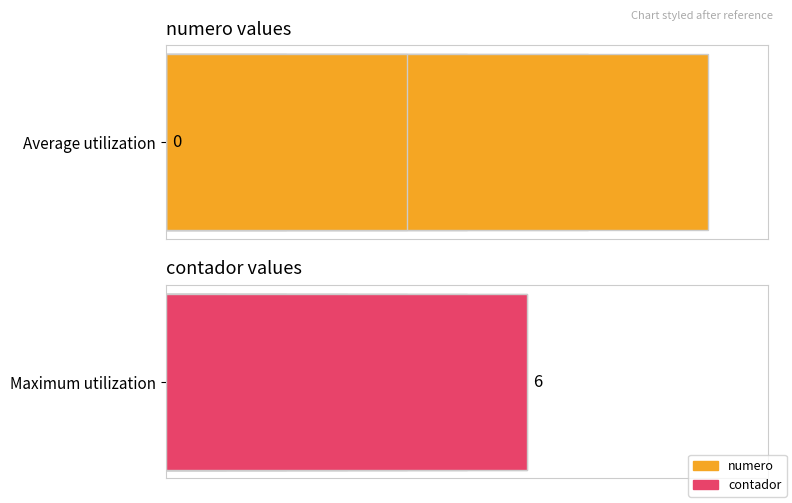

Are the bars horizontal?

Yes